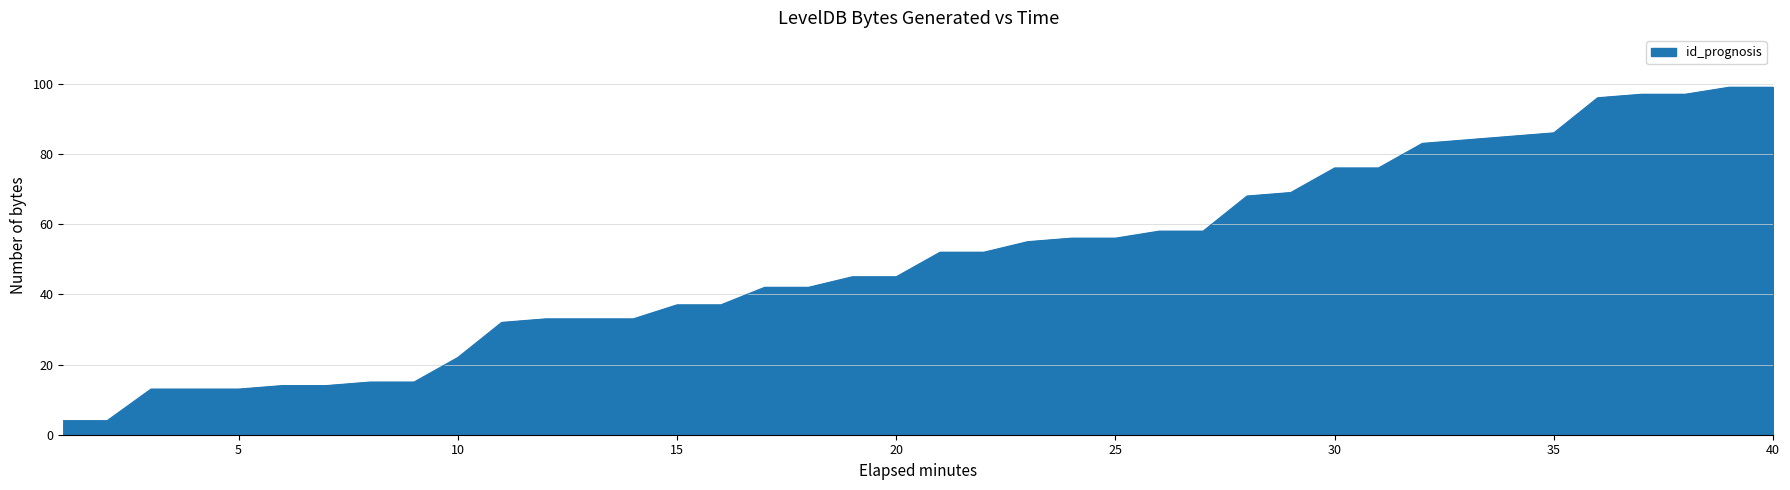

What is the difference between the maximum and minimum values?

95